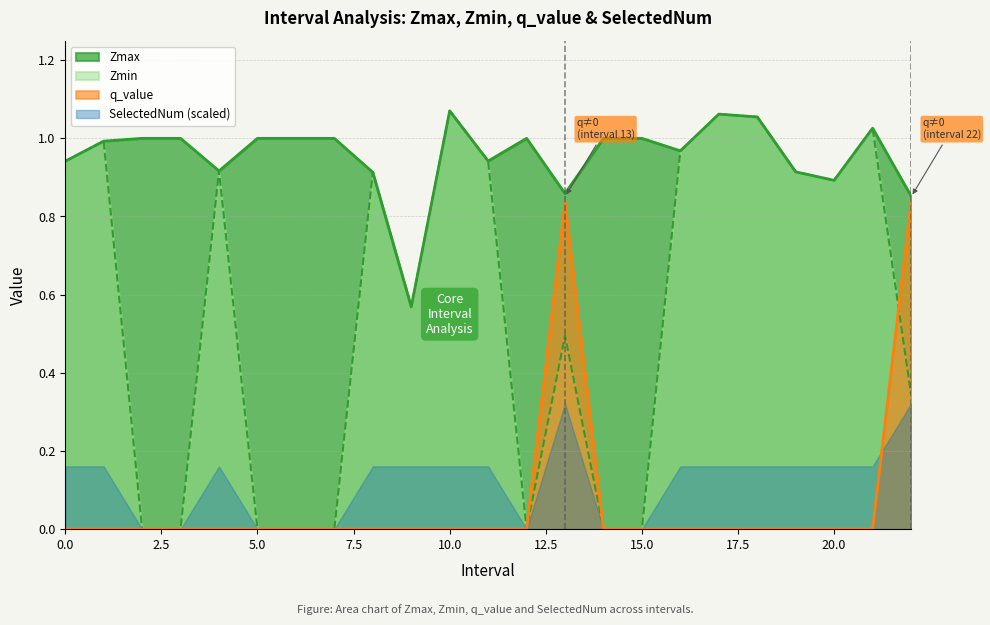

What are all the series names shown in the legend?

Zmax, Zmin, q_value, SelectedNum (scaled)